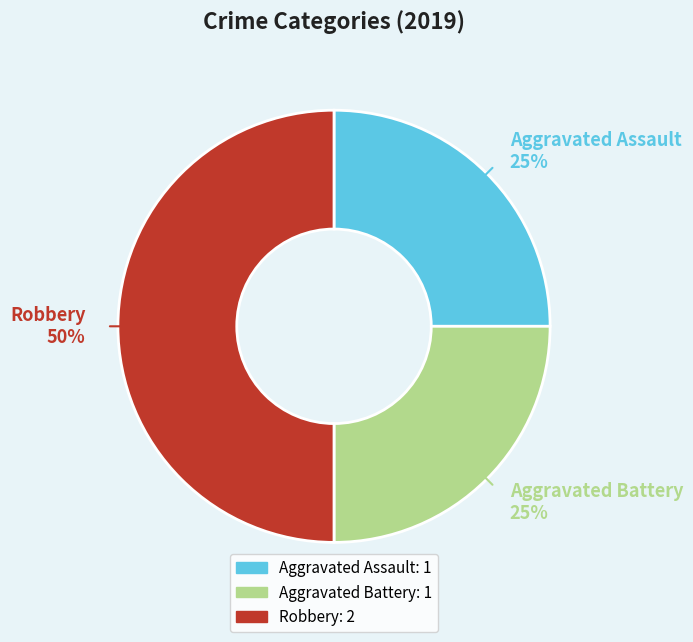

What percentage is the Robbery slice, to the nearest percent?

50%